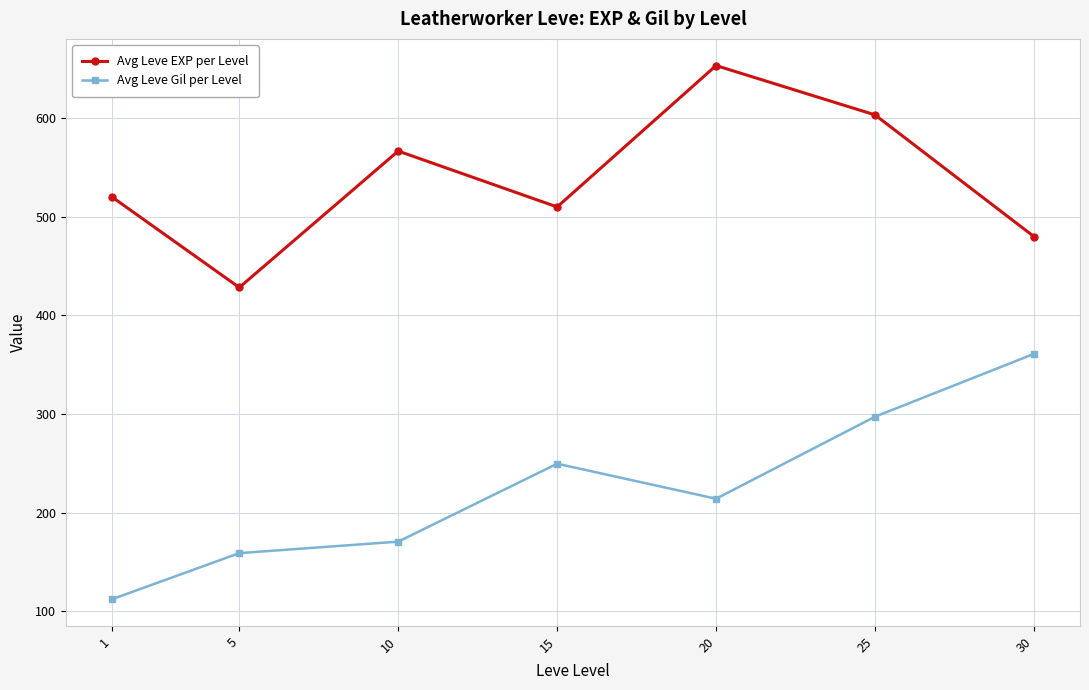

Where does the Avg Leve Gil per Level series first go above 214?

15